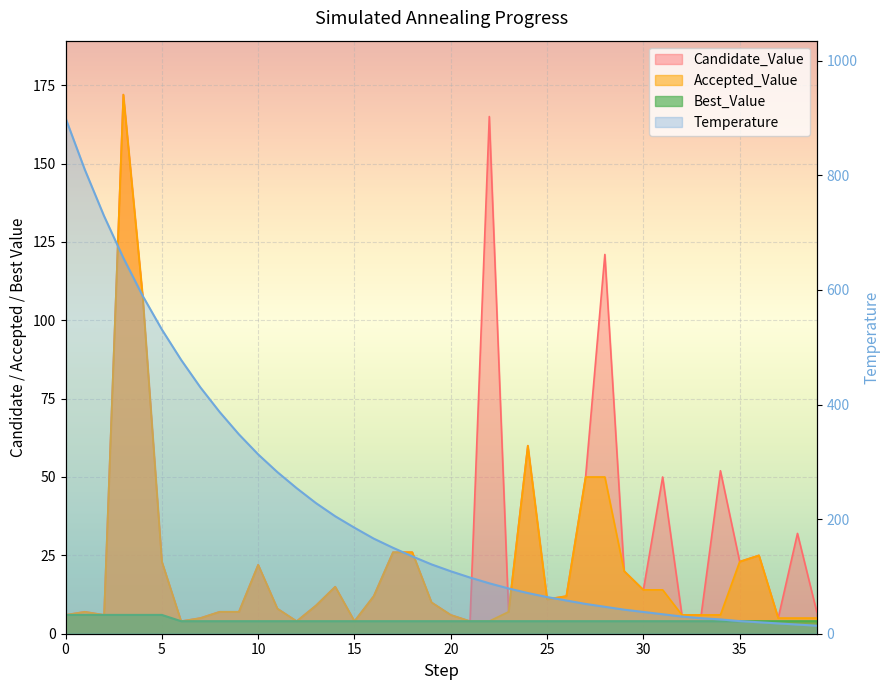

In Accepted_Value, how many points are higher than both neighbors (excluding endpoints)?

6